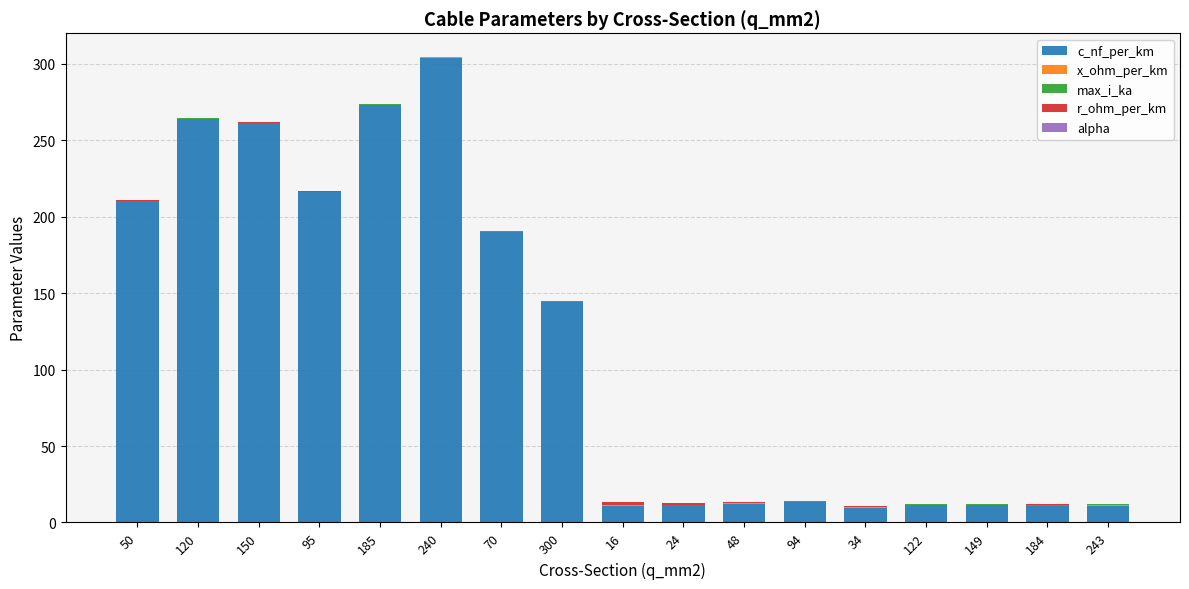

What is the highest value of the c_nf_per_km series?

304.0